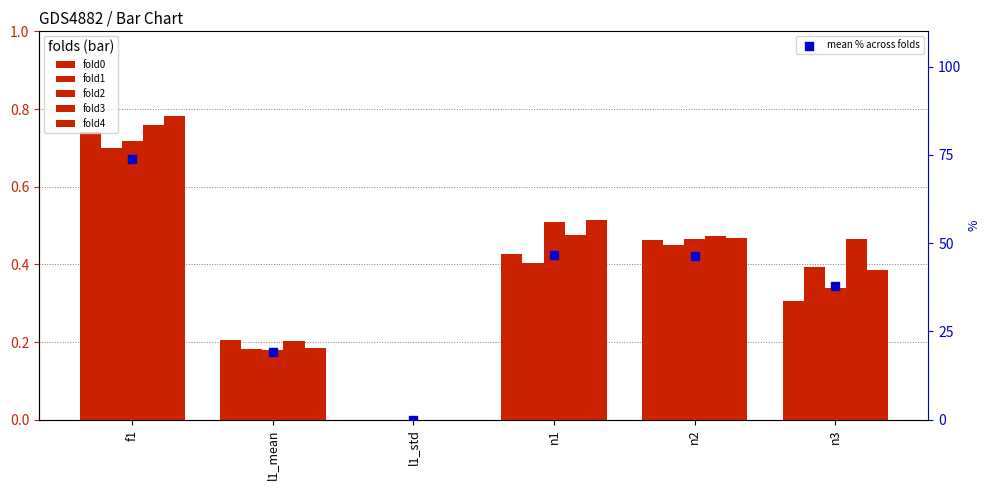

At how many categories does at least one series exceed 64?

1